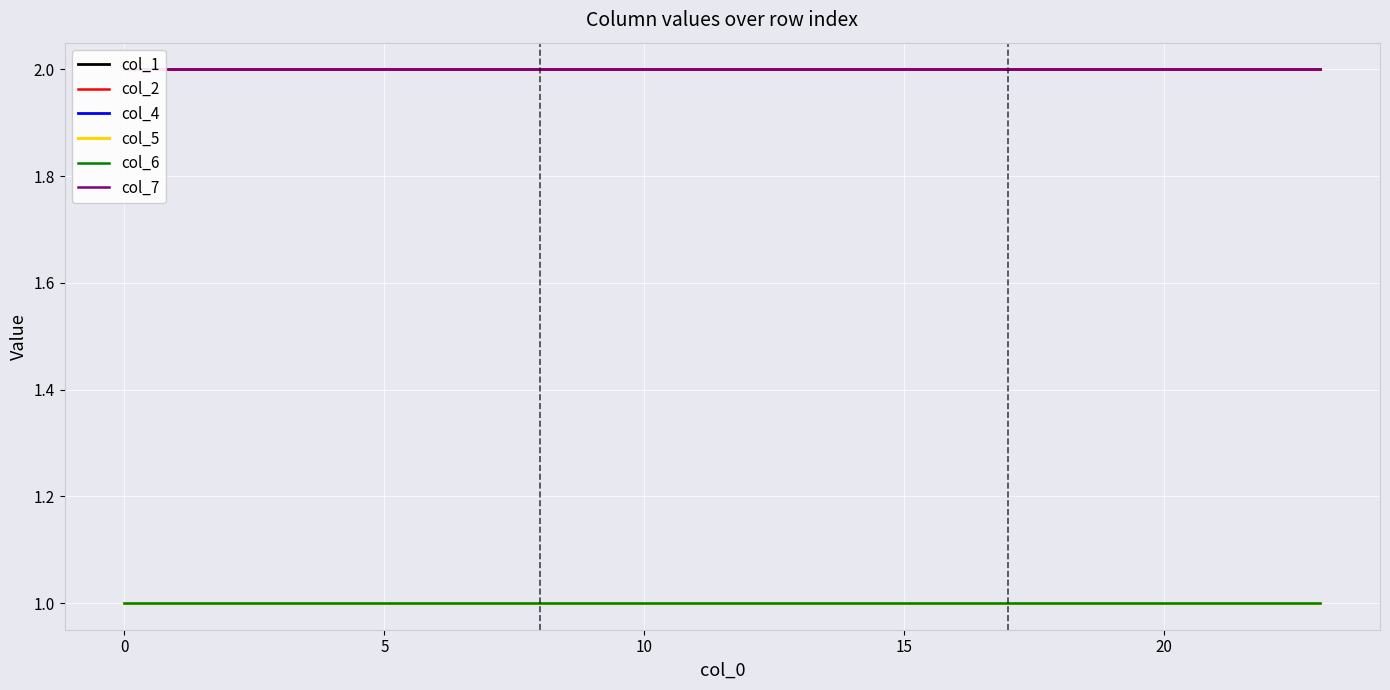

Reading right to left, transcribe all the data shown in this chart.

col_1: 2	2	2	2	2	2	2	2	2	2	2	2	2	2	2	2	2	2	2	2	2	2	2	2
col_2: 2	2	2	2	2	2	2	2	2	2	2	2	2	2	2	2	2	2	2	2	2	2	2	2
col_4: 1	1	1	1	1	1	1	1	1	1	1	1	1	1	1	1	1	1	1	1	1	1	1	1
col_5: 1	1	1	1	1	1	1	1	1	1	1	1	1	1	1	1	1	1	1	1	1	1	1	1
col_6: 1	1	1	1	1	1	1	1	1	1	1	1	1	1	1	1	1	1	1	1	1	1	1	1
col_7: 2	2	2	2	2	2	2	2	2	2	2	2	2	2	2	2	2	2	2	2	2	2	2	2